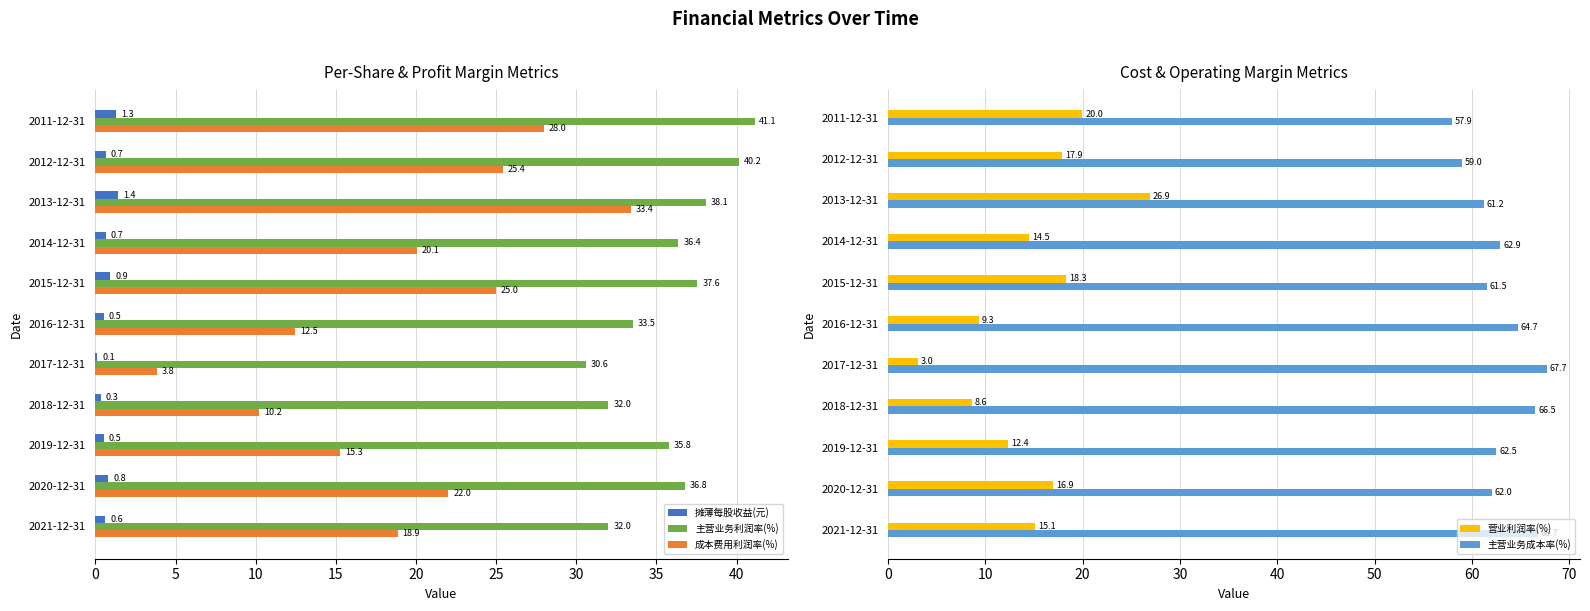

True or false: 成本费用利润率(%) has a value of 5.4 at 2017-12-31.

False